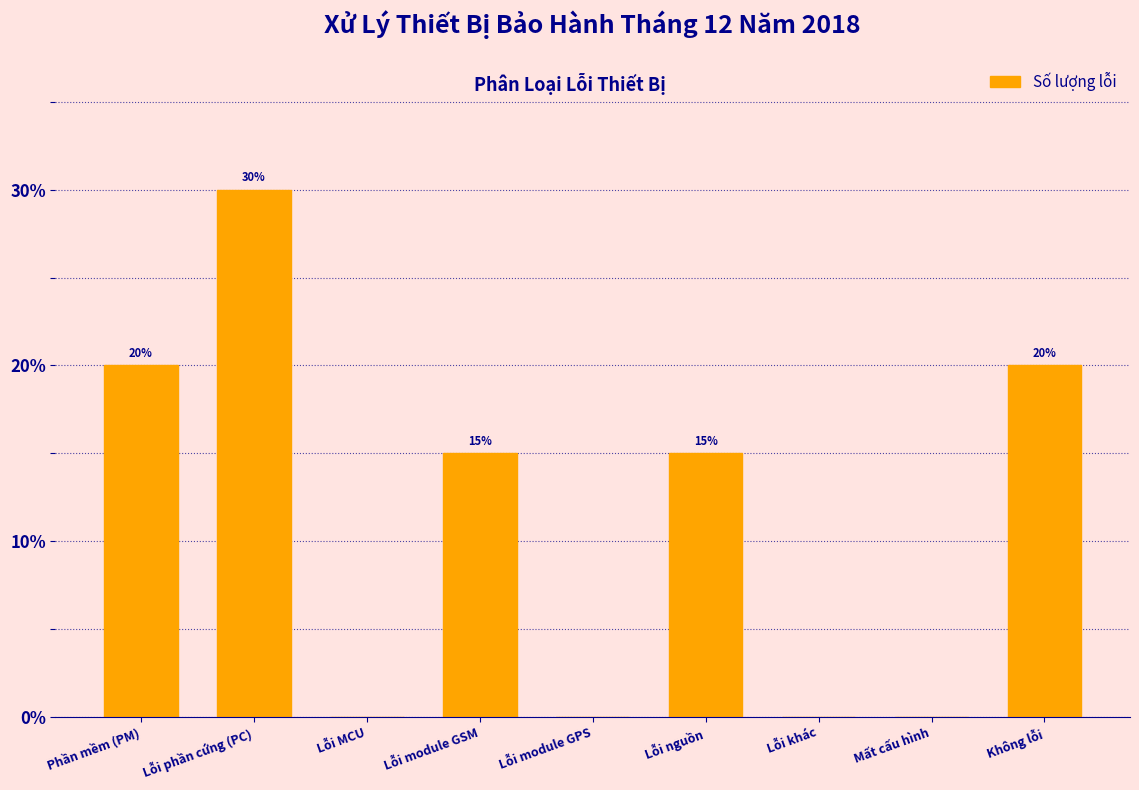

Reading right to left, transcribe all the data shown in this chart.

Không lỗi=20	Mất cấu hình=0	Lỗi khác=0	Lỗi nguồn=15	Lỗi module GPS=0	Lỗi module GSM=15	Lỗi MCU=0	Lỗi phần cứng (PC)=30	Phần mềm (PM)=20